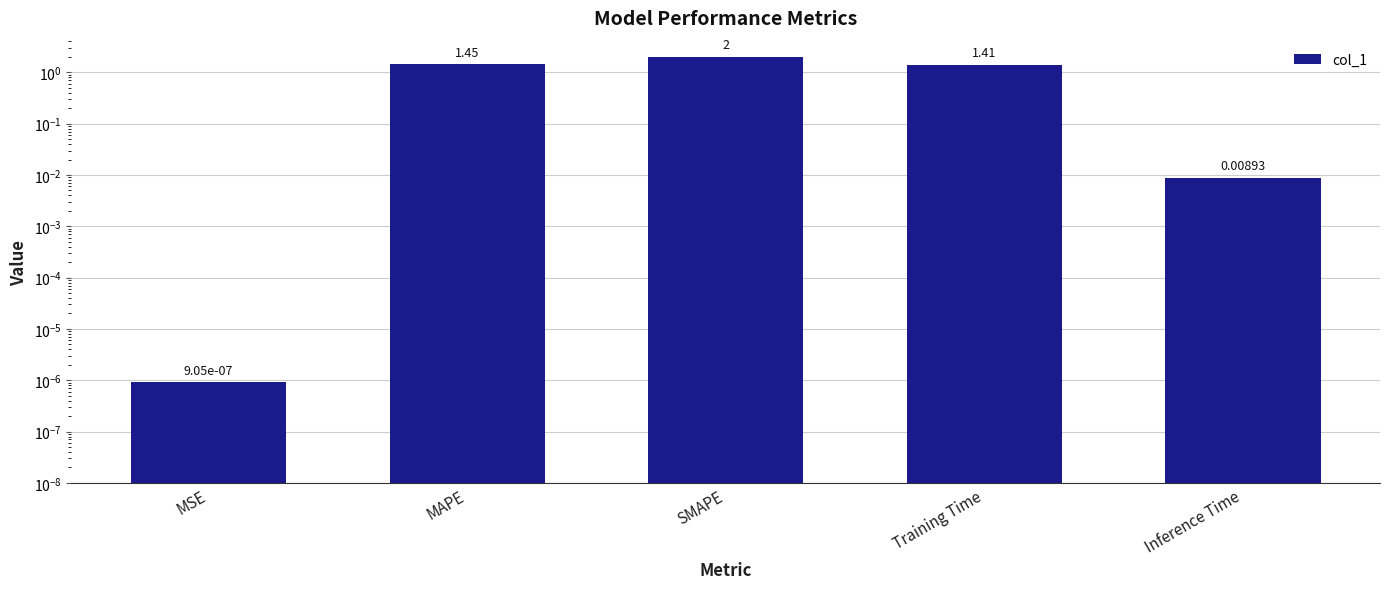

What is the maximum value shown in the chart?

2.0